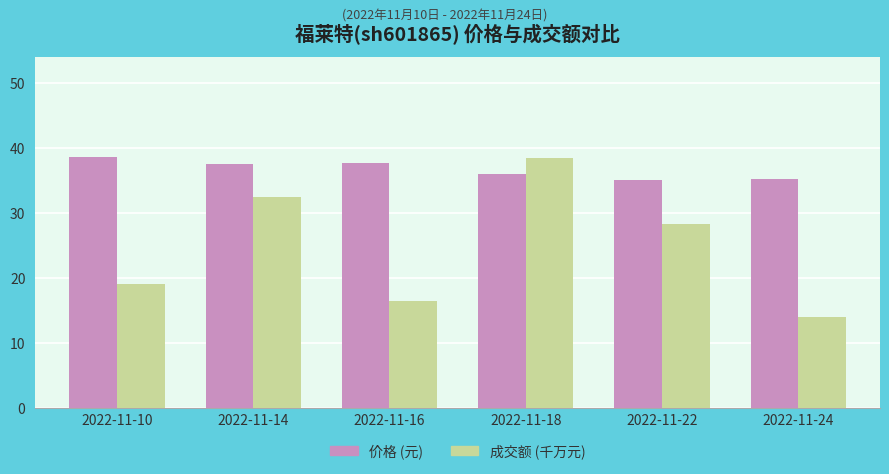

Which category has the lowest value across all series?

2022-11-24